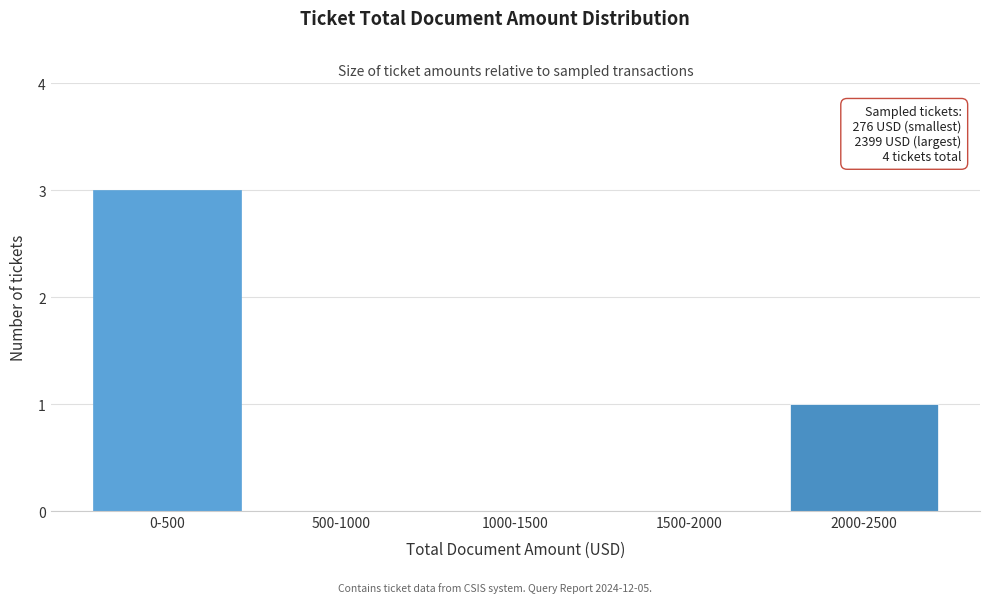

Reading right to left, transcribe all the data shown in this chart.

2000-2500=1	1500-2000=0	1000-1500=0	500-1000=0	0-500=3